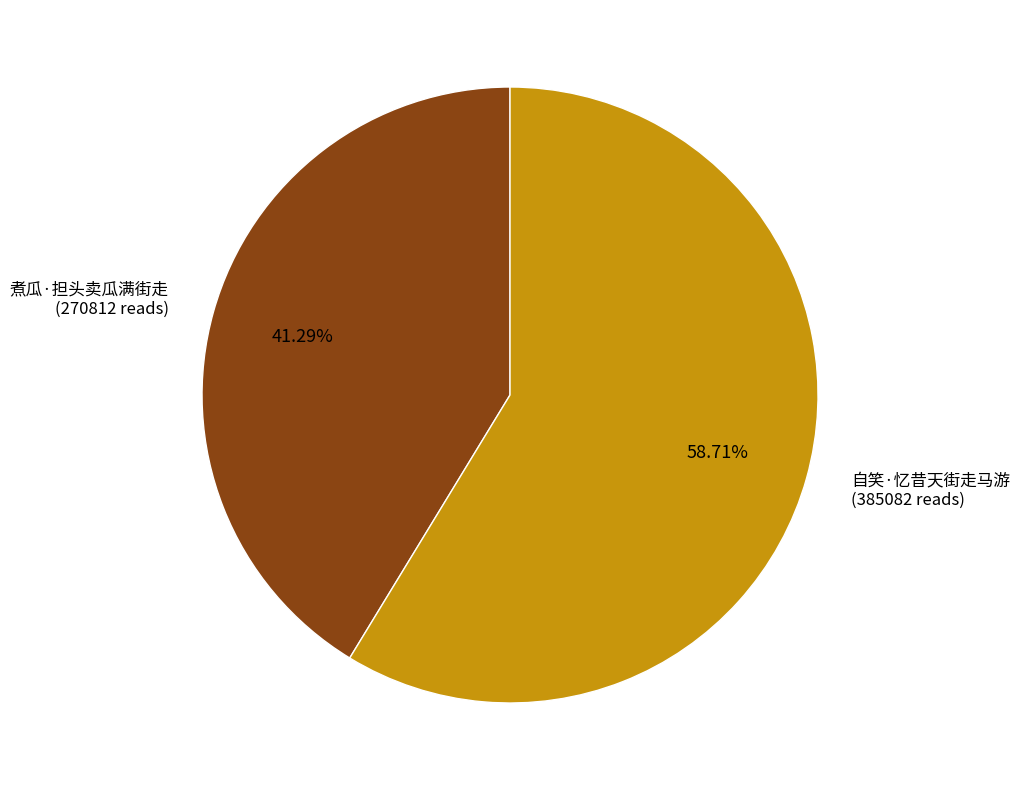

To the nearest percent, what portion does 煮瓜·担头卖瓜满街走 represent?

41%